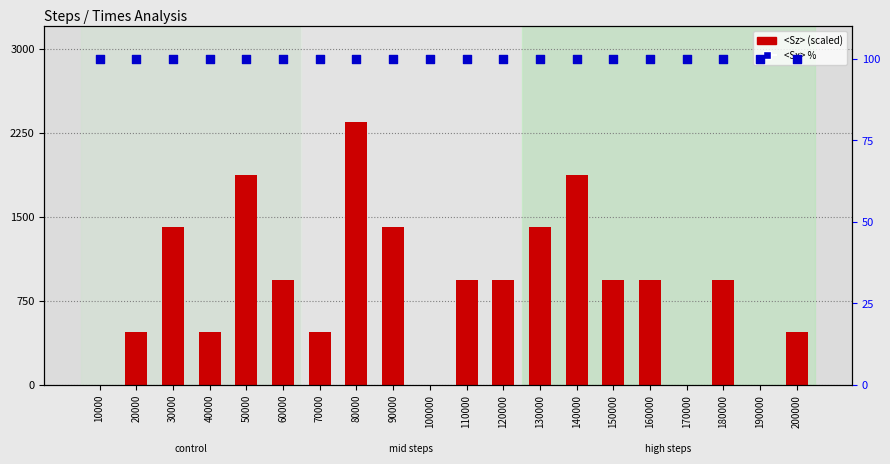

Which series contains the highest Y value?

<Sz> scaled